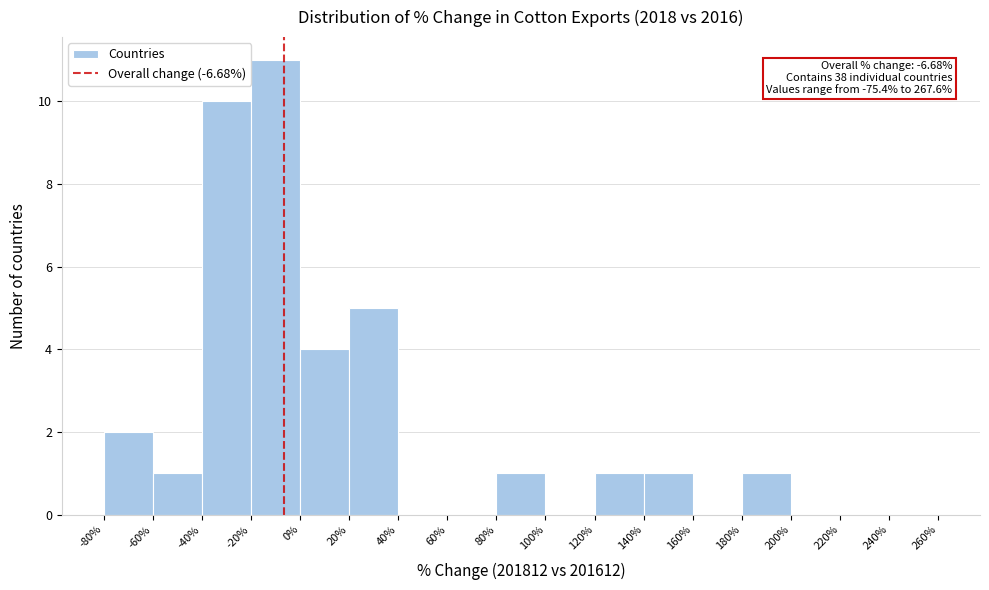

Which range on the x-axis has the tallest bar?

-20% to 0%